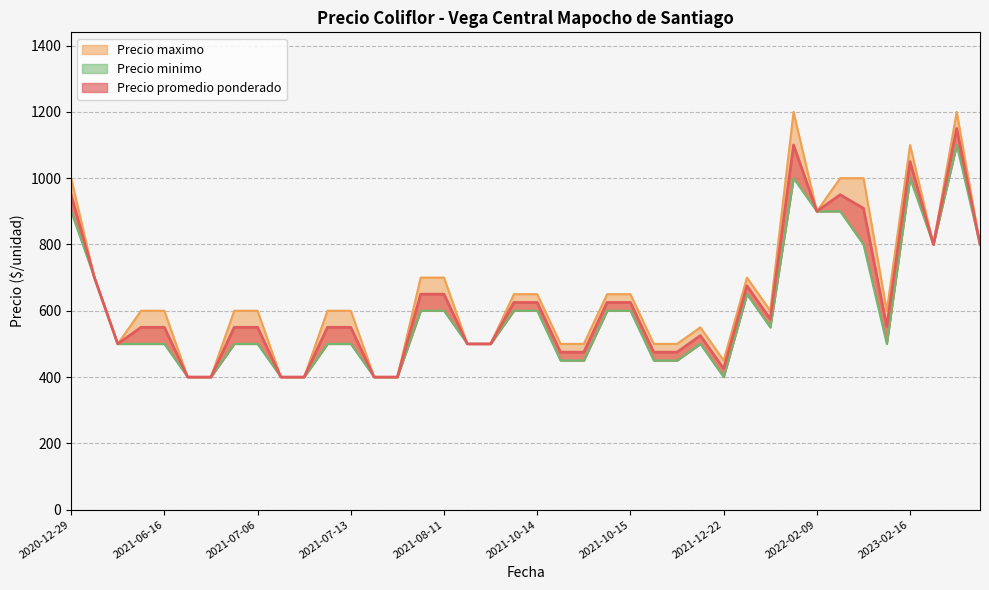

At which category is the sum across all series the highest?

2023-03-10